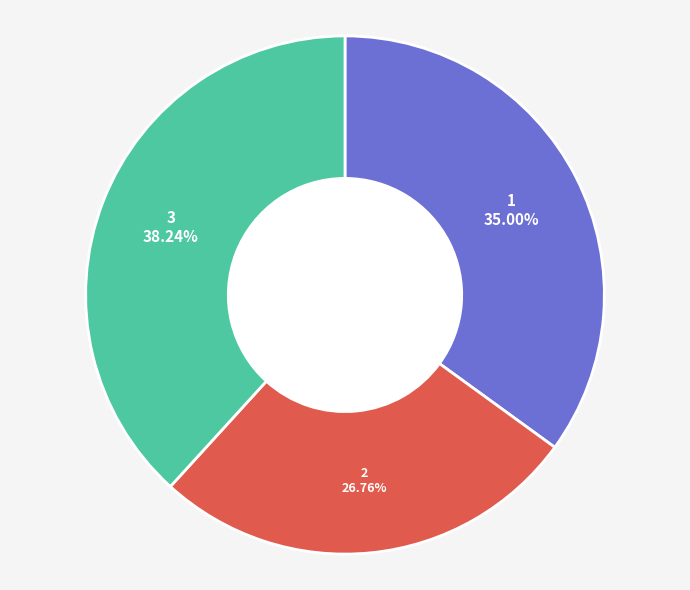

Which slice is the largest?

3